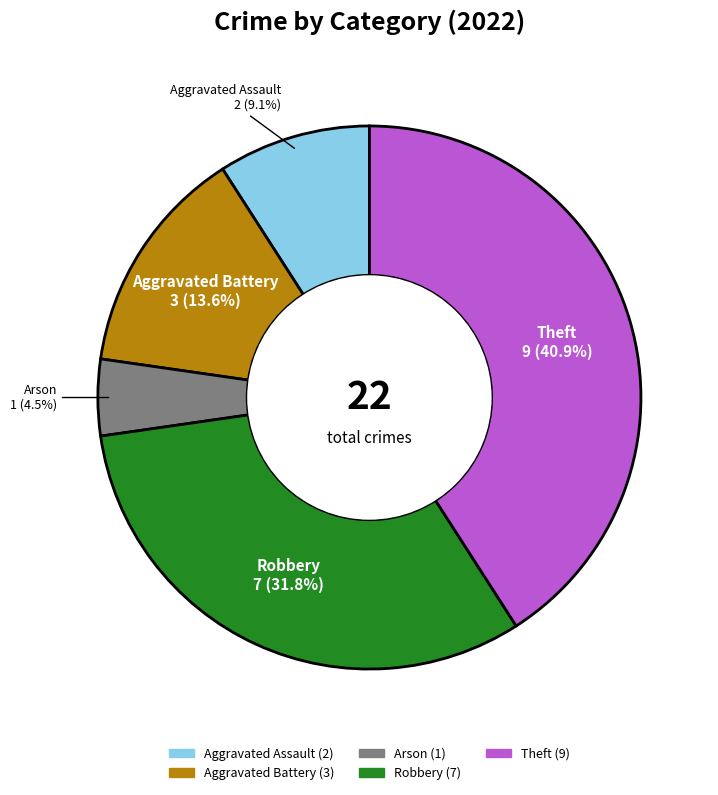

What percentage is the Robbery slice, to the nearest percent?

32%